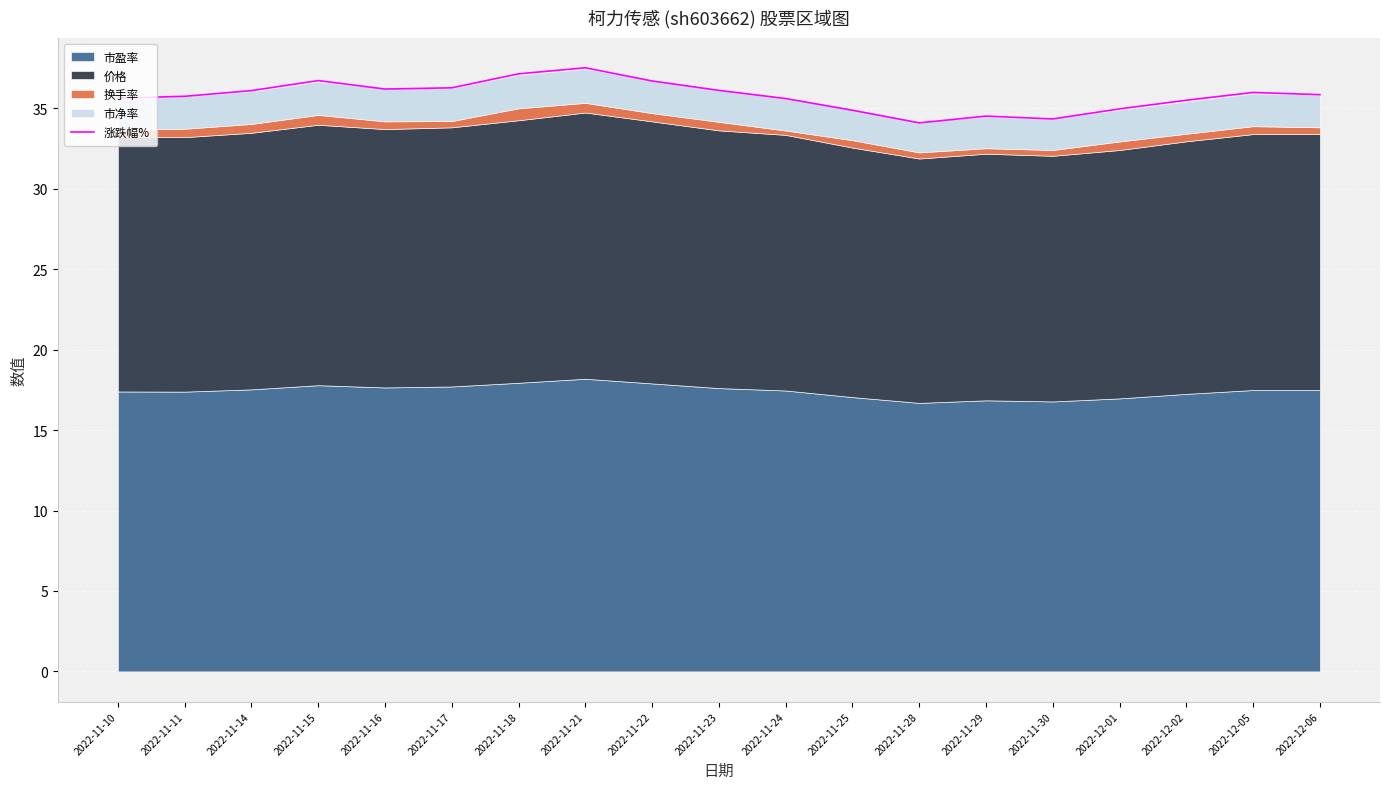

Does the chart display data point markers on the line(s)?

No